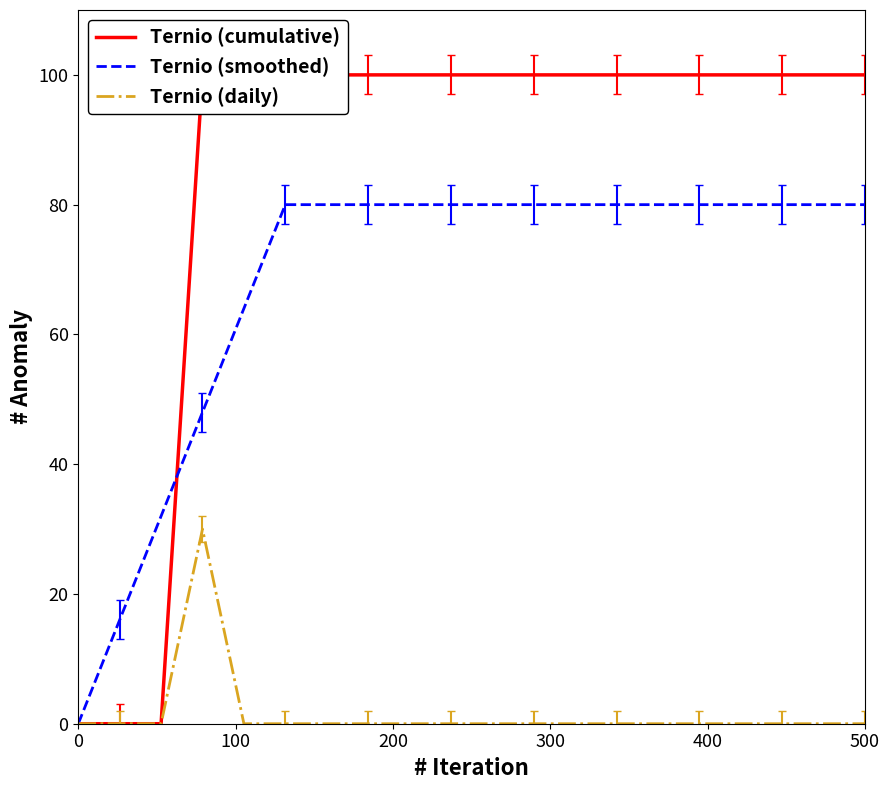

What is the highest value of the Ternio (smoothed) series?

80